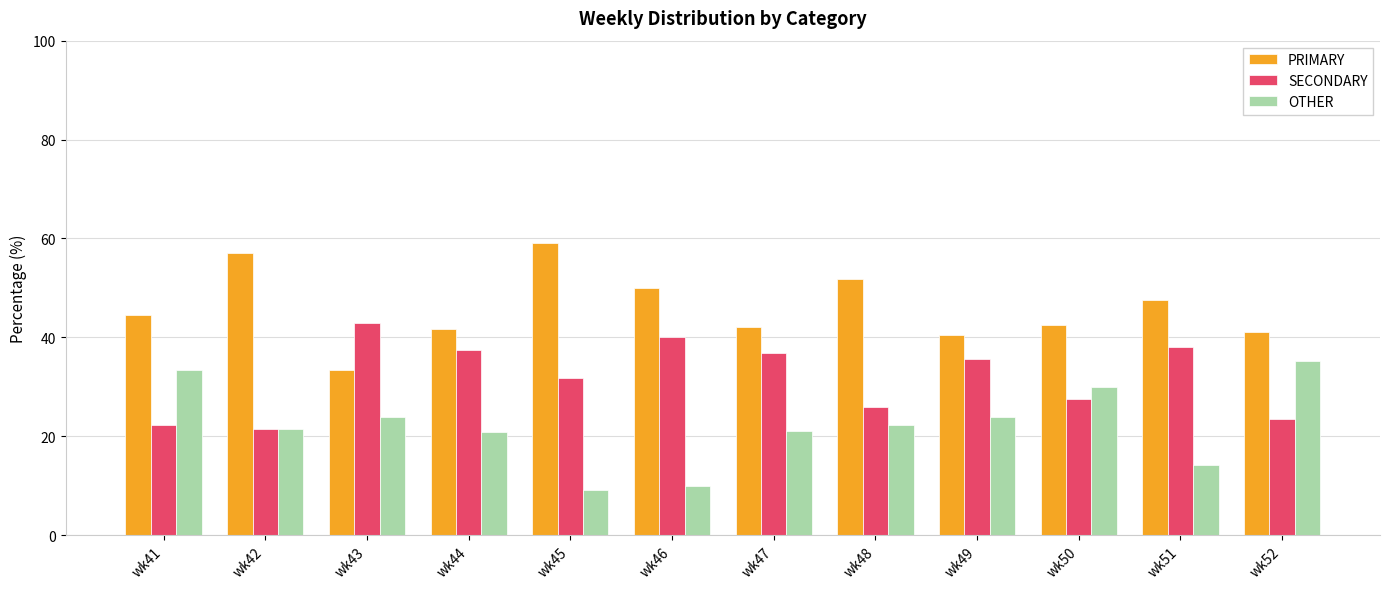

What is the total value across all series at wk52?

100.0